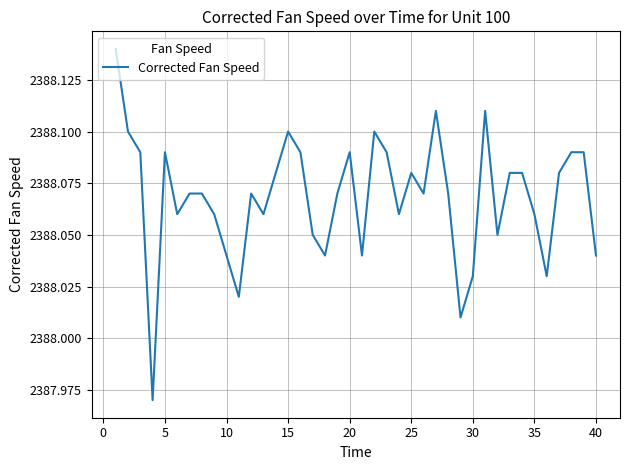

What is the ratio of the value at 40 to the value at 30?

1.0